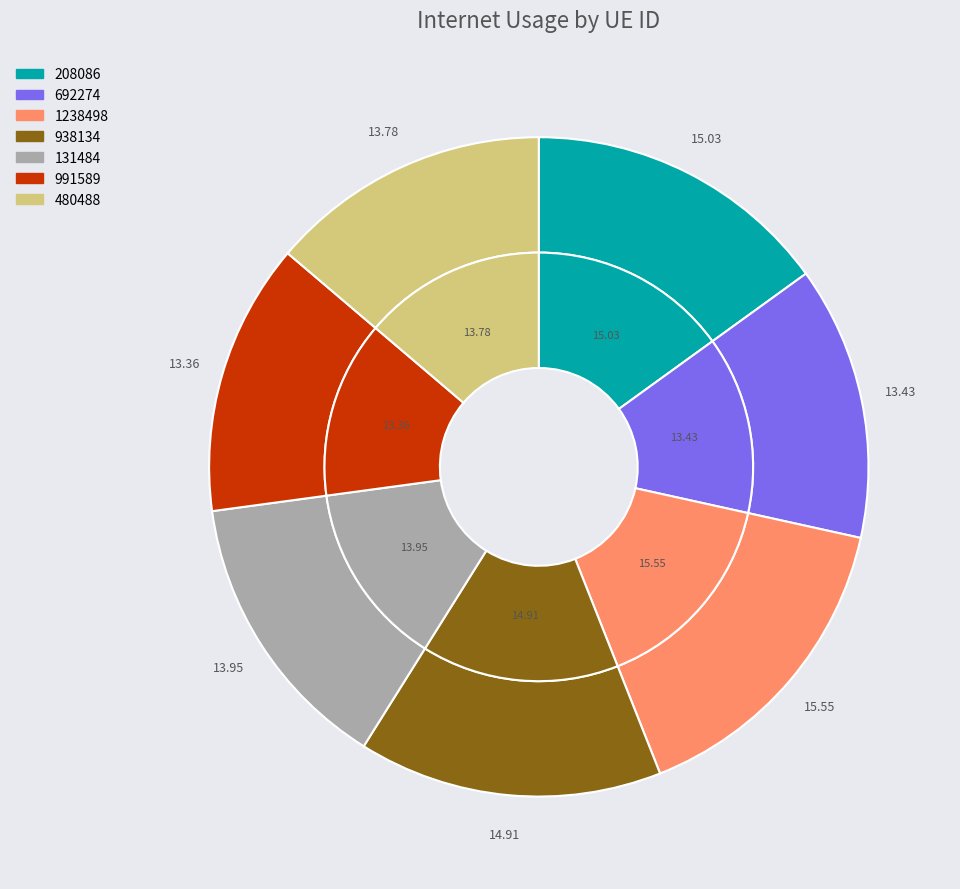

To the nearest percent, what portion does 131484 represent?

14%